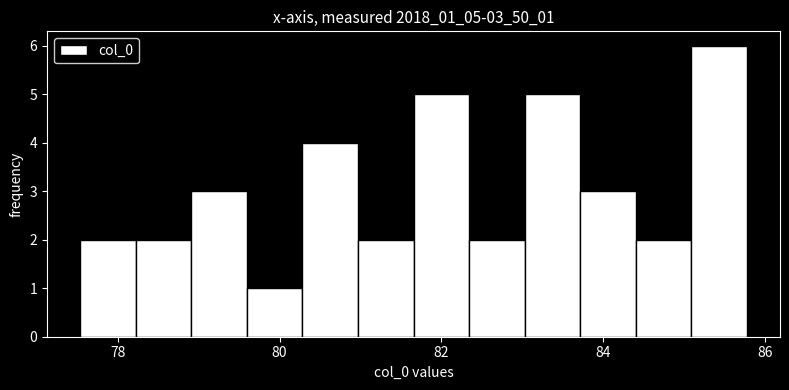

Around what value on the x-axis is the tallest bar? Give the approximate position of its centre, as read against the axis.

85.4